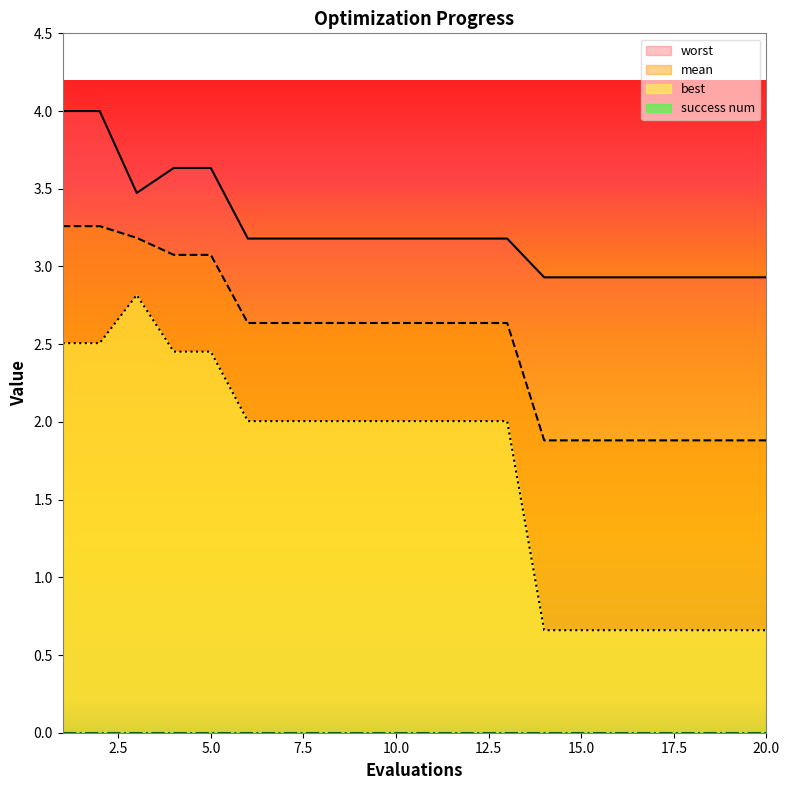

At which category does best reach its first local peak?

3